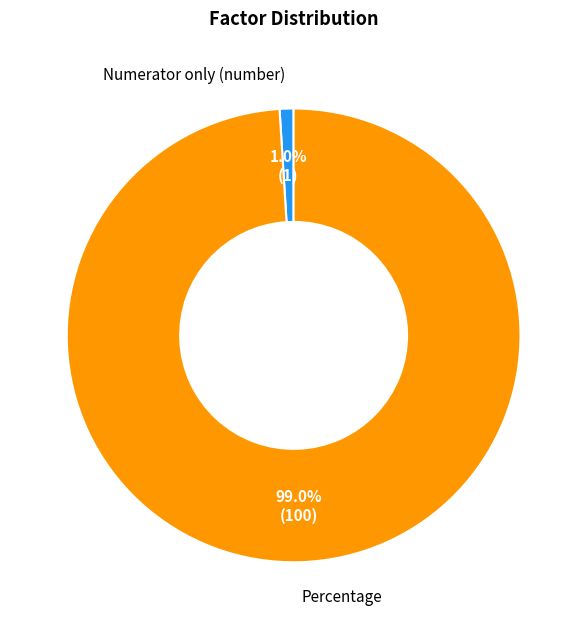

Which category has the biggest portion of the pie?

Percentage